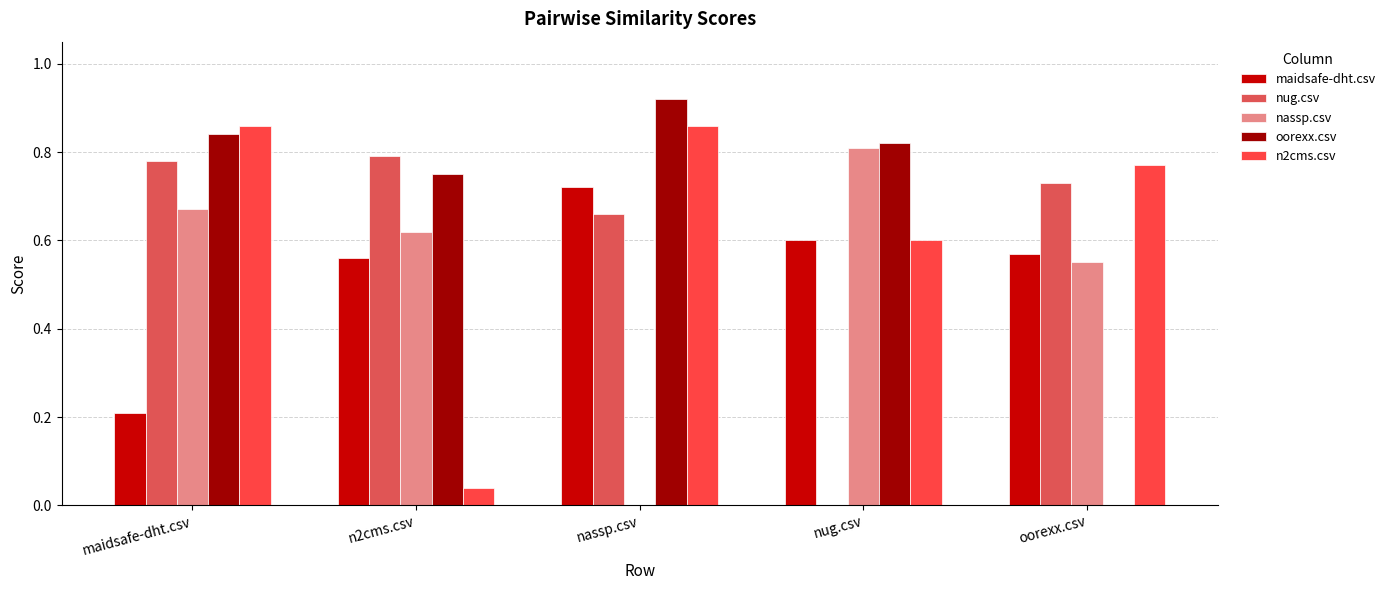

What is the total value across all series at oorexx.csv?

2.6